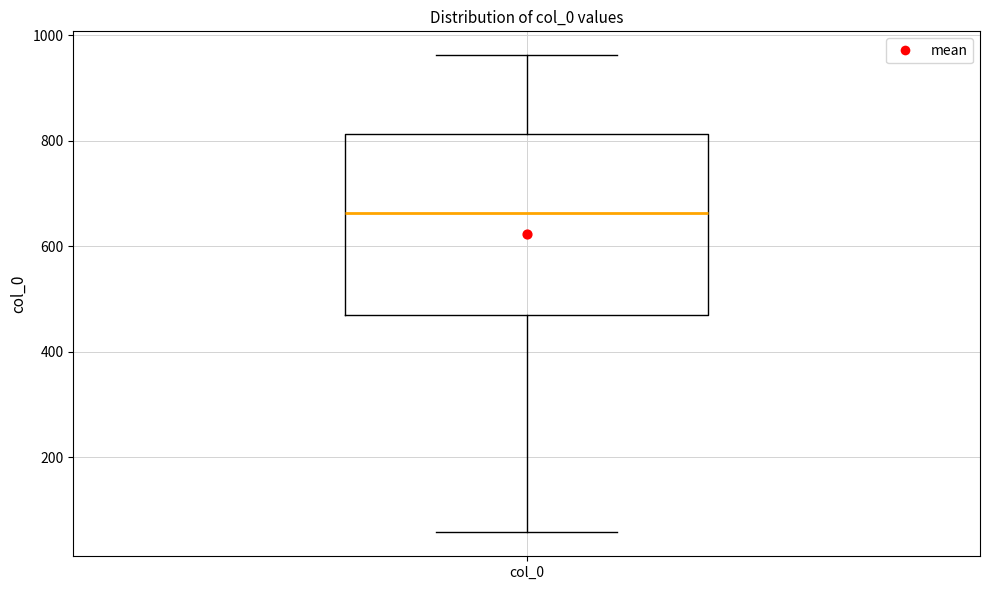

Read this box plot against the y-axis: the position of the median line, the range covered by the box, and the ends of both whiskers. The values are not printed on the chart, so give them approximately, as read against the axis.

median 660, box 480 to 820, whiskers 60 to 960